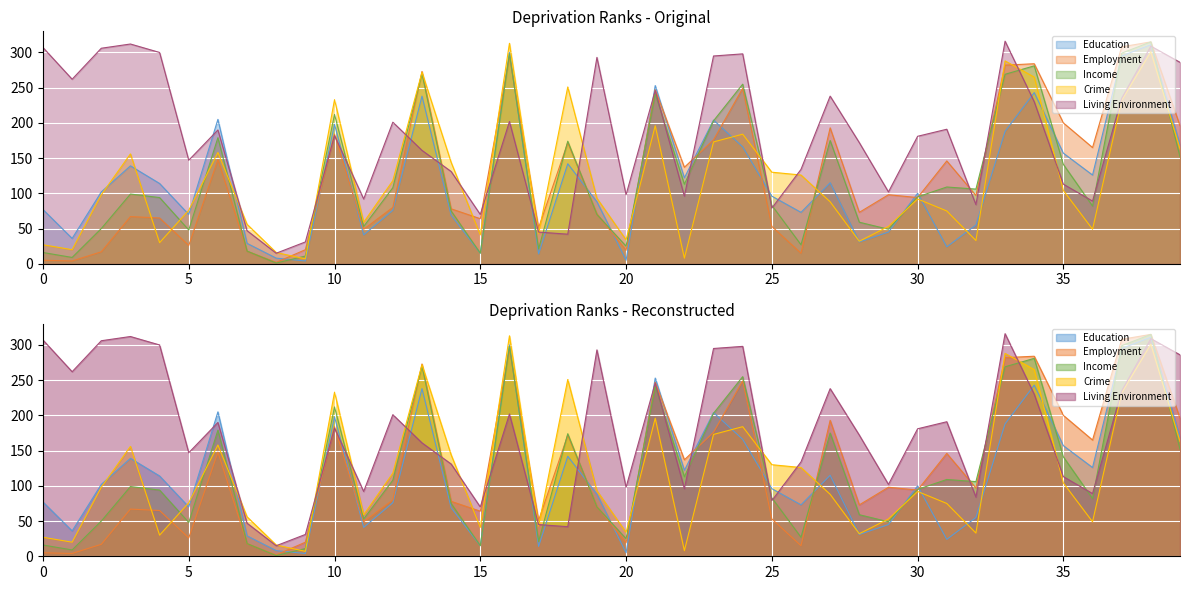

Which series has the widest spread of values?

Income